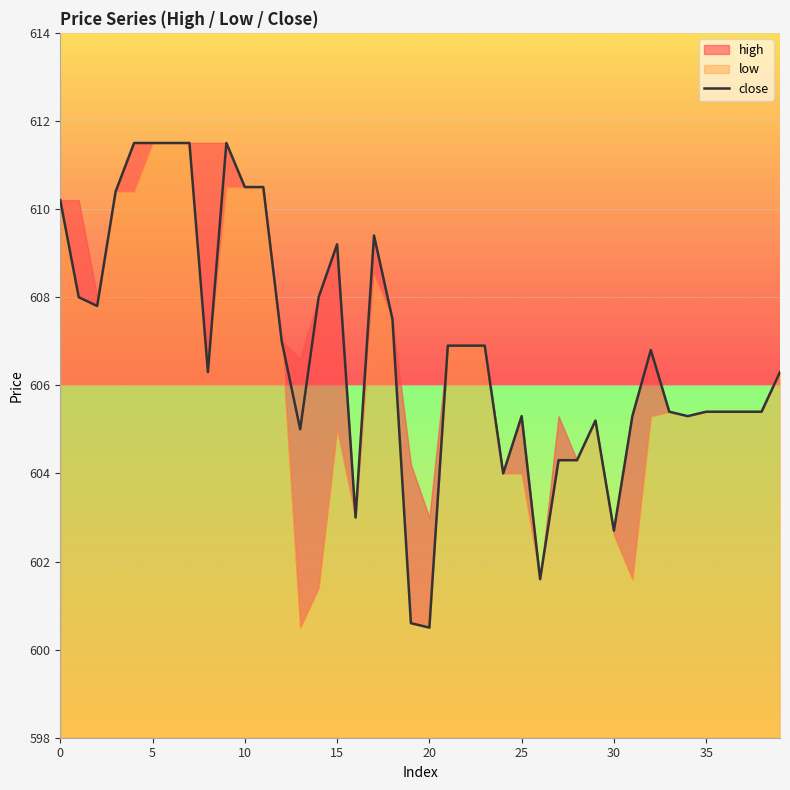

Is it true that the value at 0 is 610.2?

True